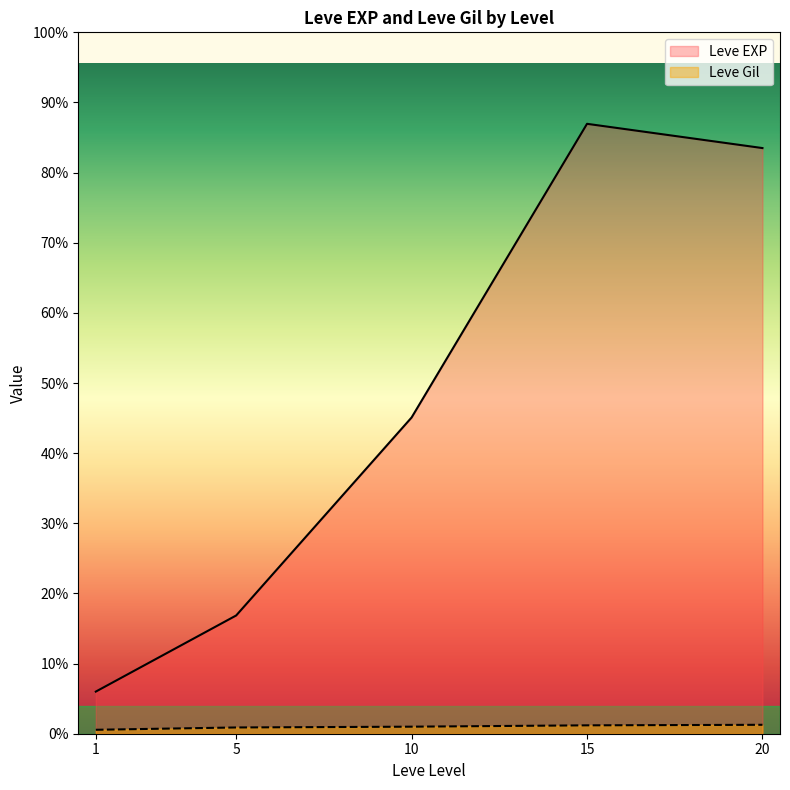

Does the chart display data point markers on the line(s)?

No